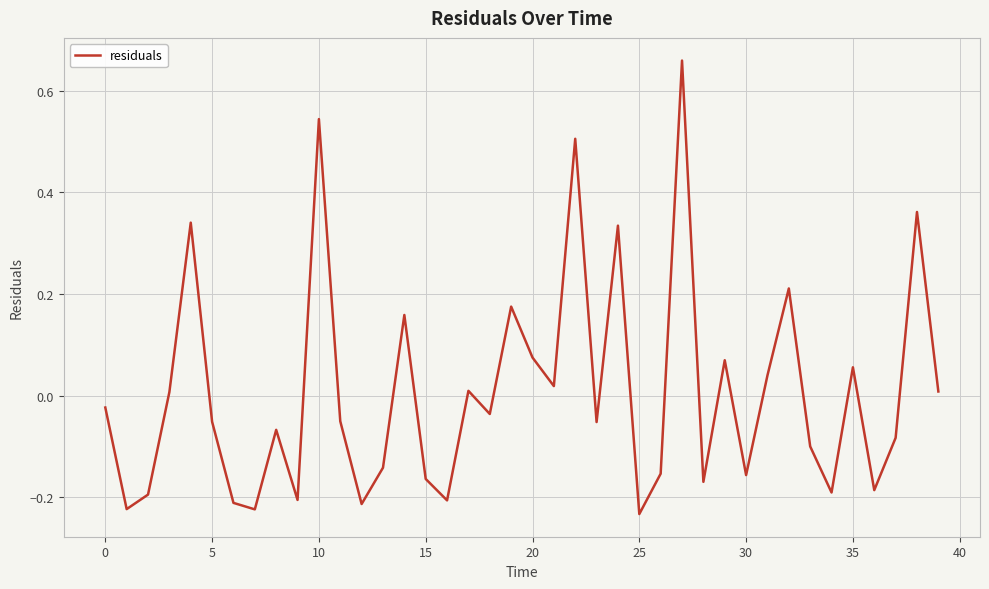

How many values are below zero?

23